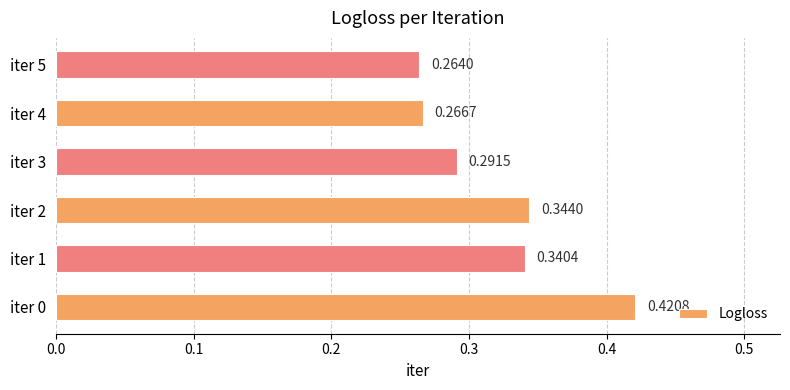

Rank the categories by value from lowest to highest.

iter 5, iter 4, iter 3, iter 1, iter 2, iter 0